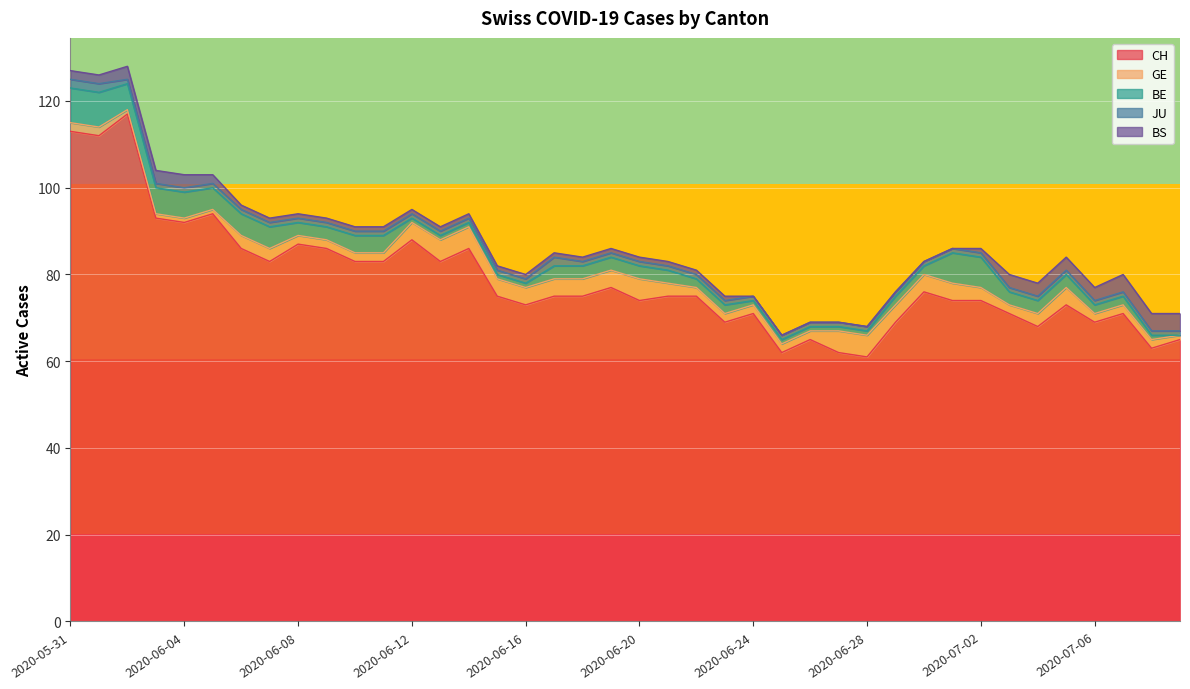

Does the chart display data point markers on the line(s)?

No